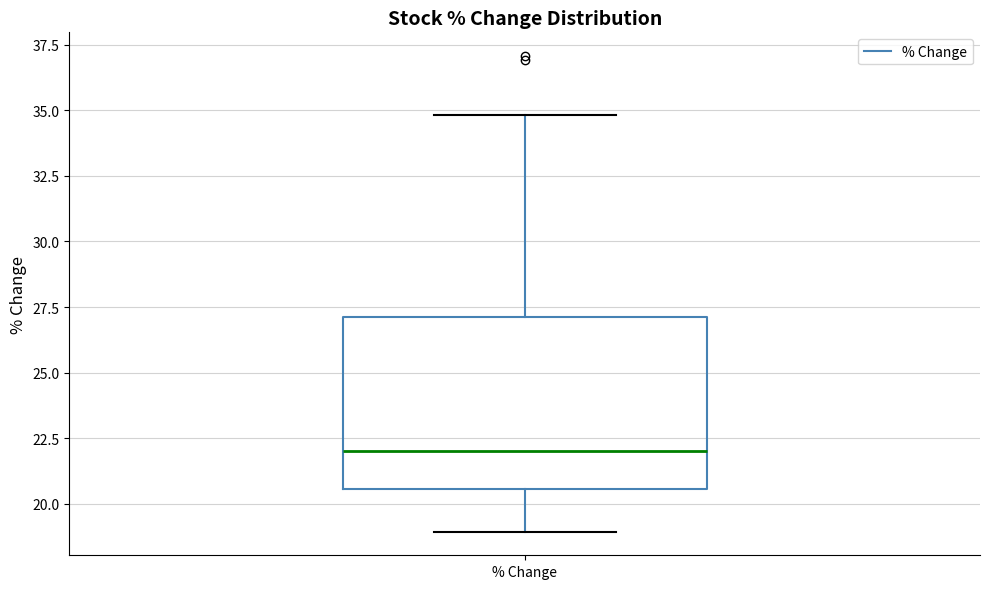

Transcribe this box plot: give where the median line is, the range the box spans, and where the two whiskers end, as read against the y-axis. The values are not printed on the chart, so give them approximately, as read against the axis.

median 22.0, box 20.5 to 27.0, whiskers 19.0 to 35.0